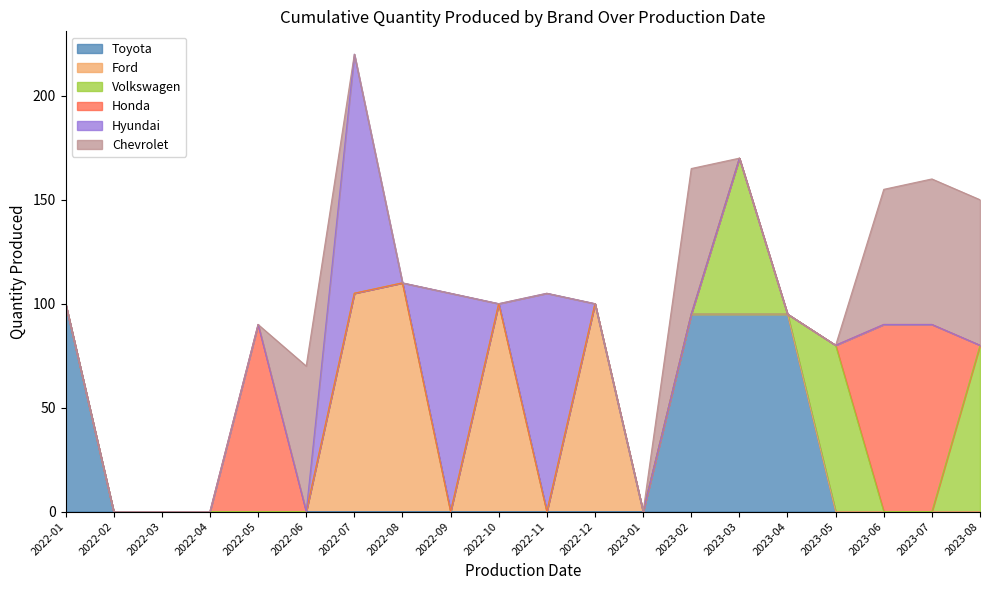

At 2022-10, list the series in order from smallest to largest.

Toyota, Volkswagen, Honda, Hyundai, Chevrolet, Ford